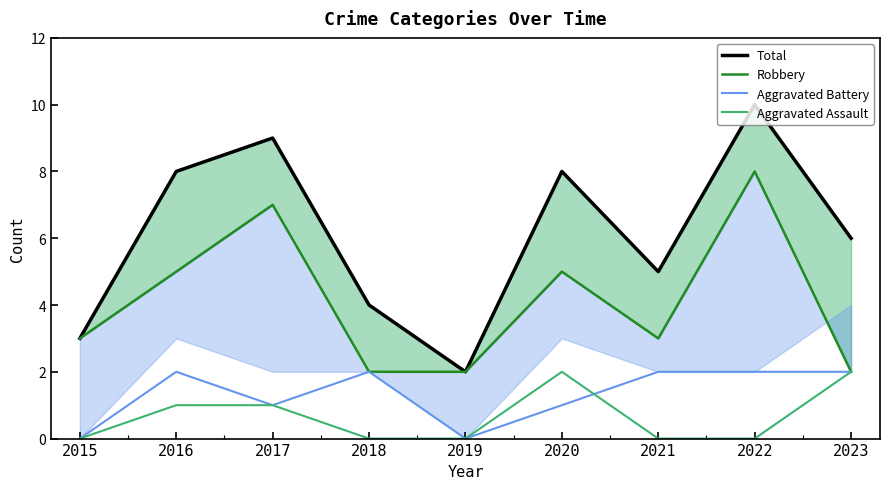

True or false: Aggravated Assault and Total cross at least once.

False